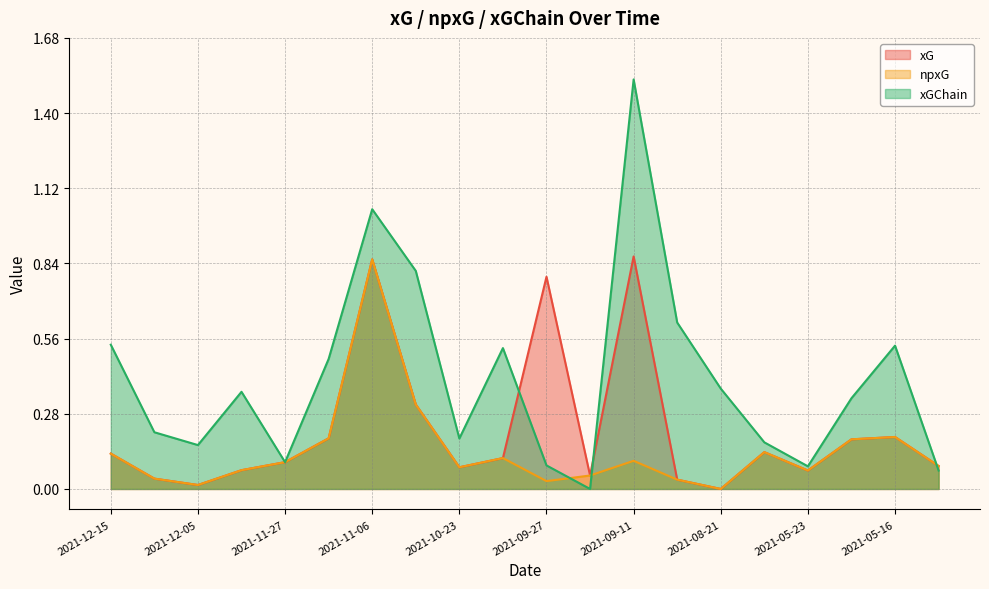

Rank the categories by npxG value from lowest to highest.

2021-08-21, 2021-12-05, 2021-09-27, 2021-08-28, 2021-12-12, 2021-09-18, 2021-05-23, 2021-11-30, 2021-10-23, 2021-05-11, 2021-11-27, 2021-09-11, 2021-10-03, 2021-12-15, 2021-08-14, 2021-05-19, 2021-11-20, 2021-05-16, 2021-10-30, 2021-11-06